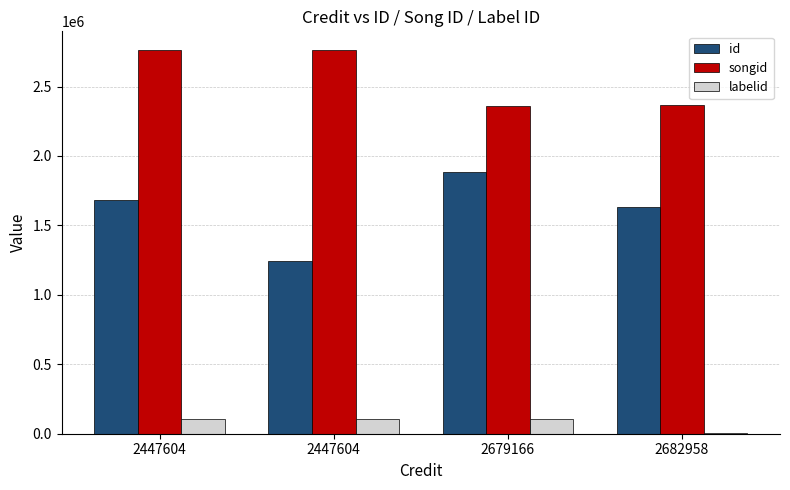

How many groups of bars are there?

4